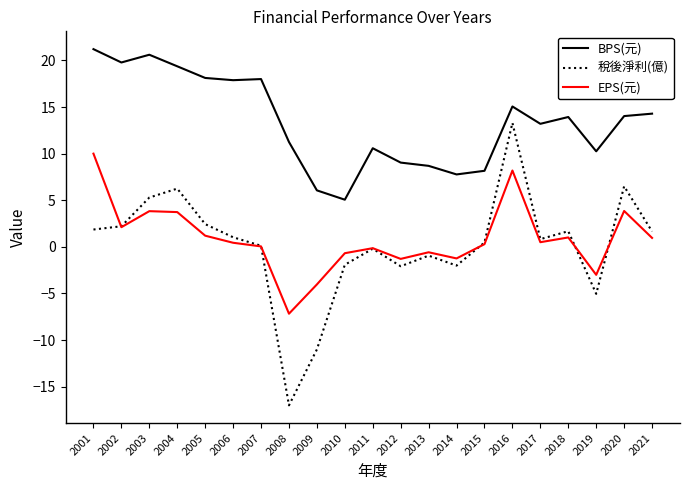

Between 2015 and 2021, which series saw the biggest shift?

BPS(元)